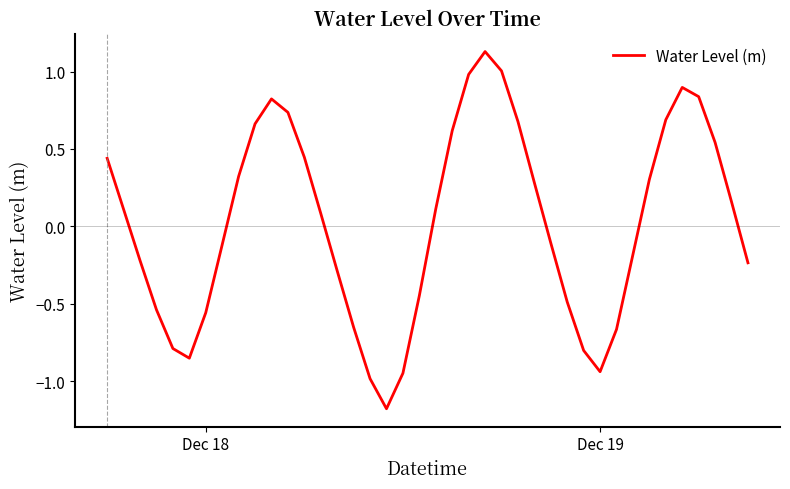

True or false: there are more than 1 points higher than both neighbors.

True